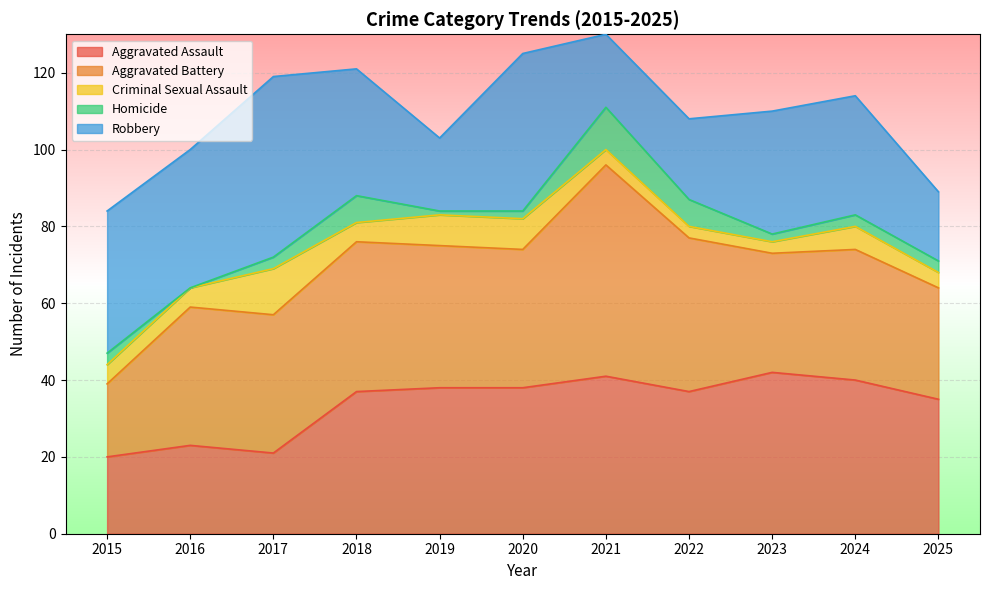

After their last crossing, which series has the higher values: Aggravated Battery or Robbery?

Aggravated Battery